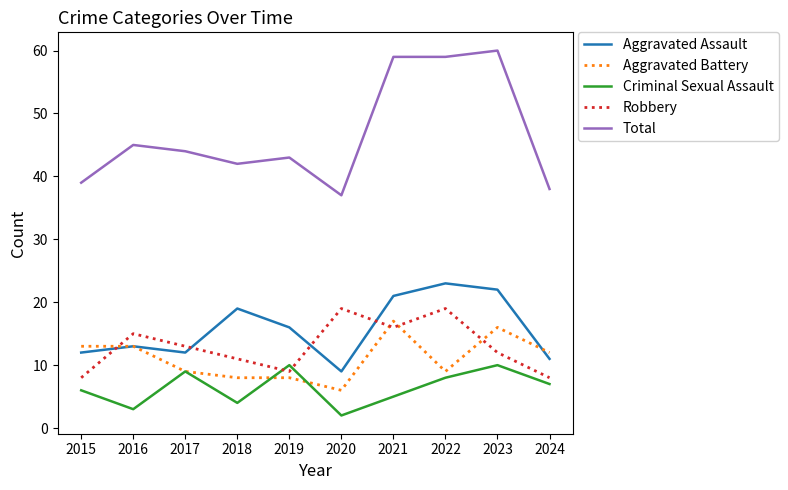

What are all the series names shown in the legend?

Aggravated Assault, Aggravated Battery, Criminal Sexual Assault, Robbery, Total